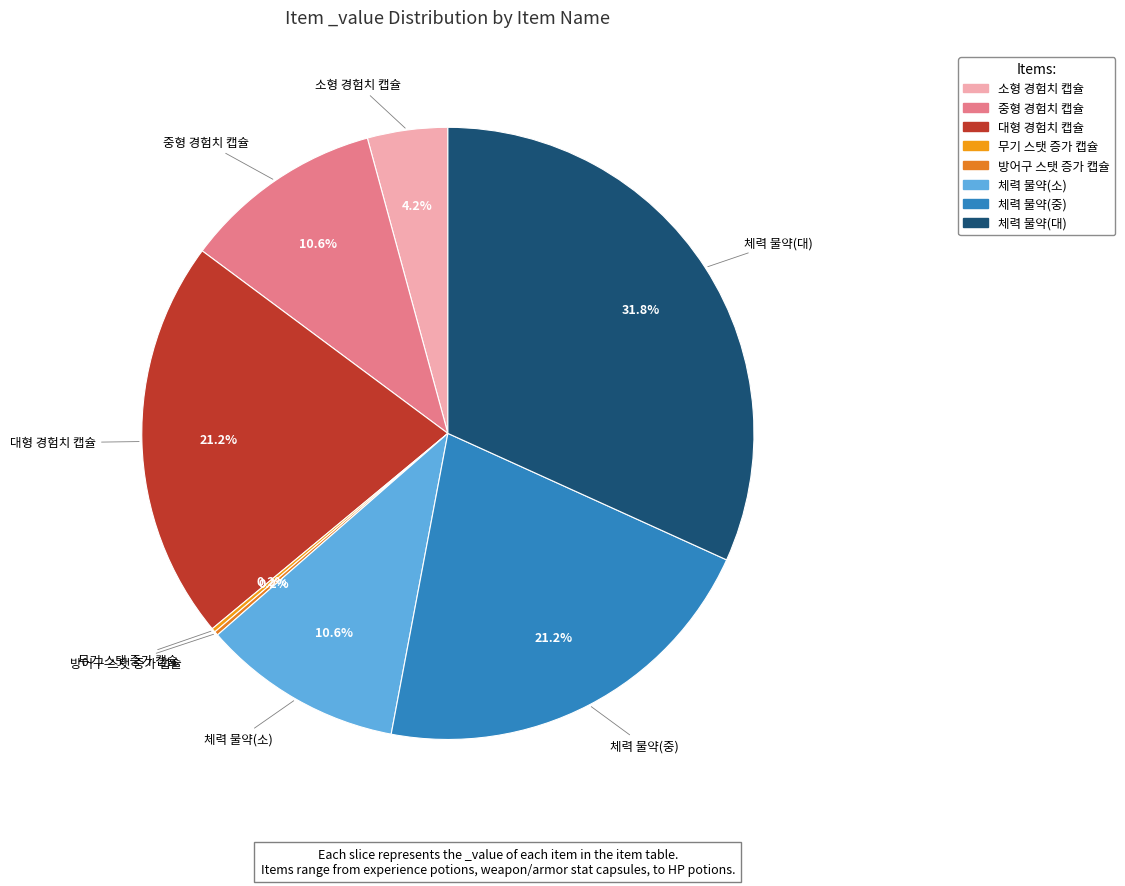

To the nearest percent, what is the average slice percentage?

12%